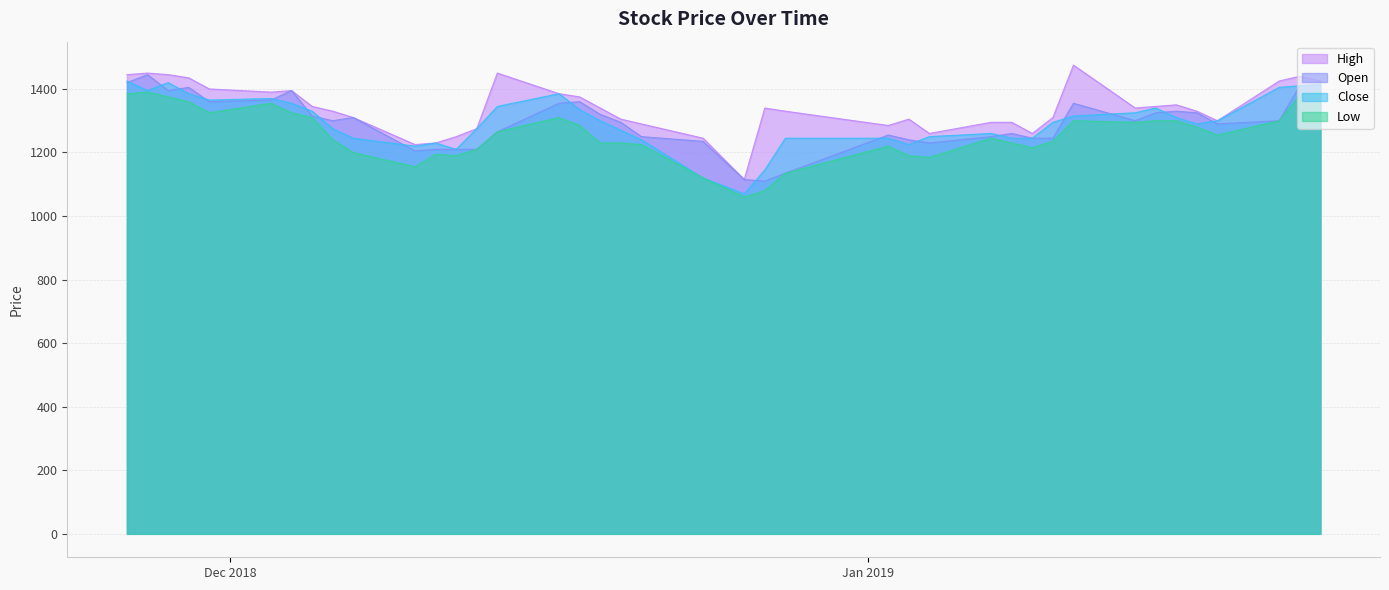

Does the chart display data point markers on the line(s)?

No